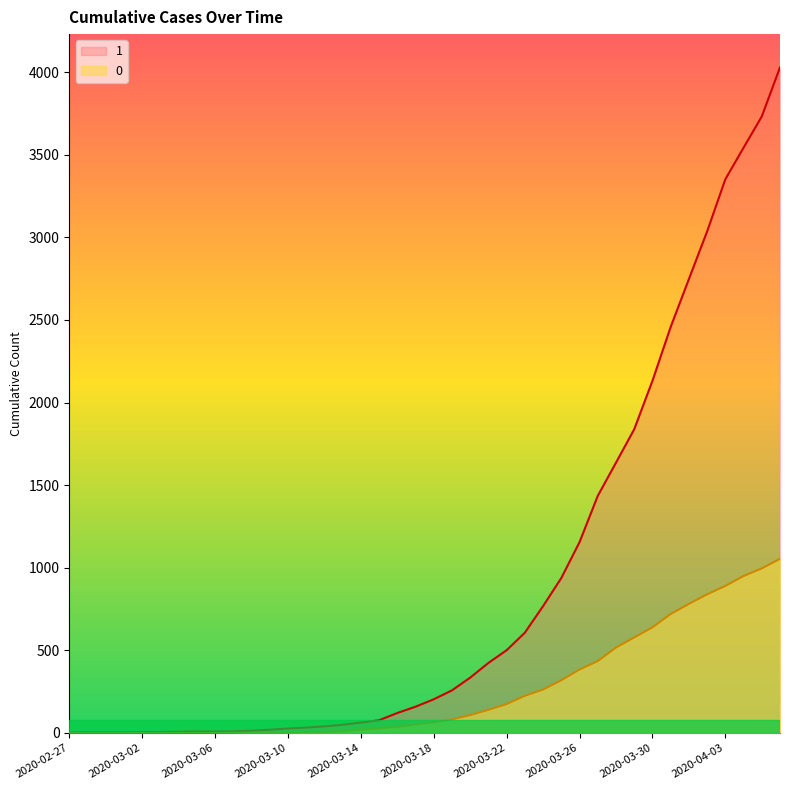

What is the total value across all series at 2020-03-08?

16